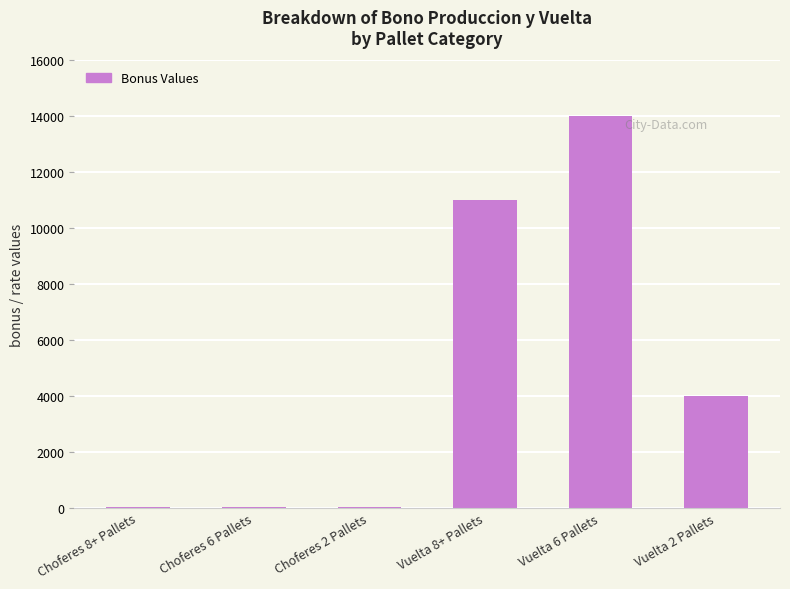

The chart shows a value of 14000.0 at Vuelta 6 Pallets. True or false?

True